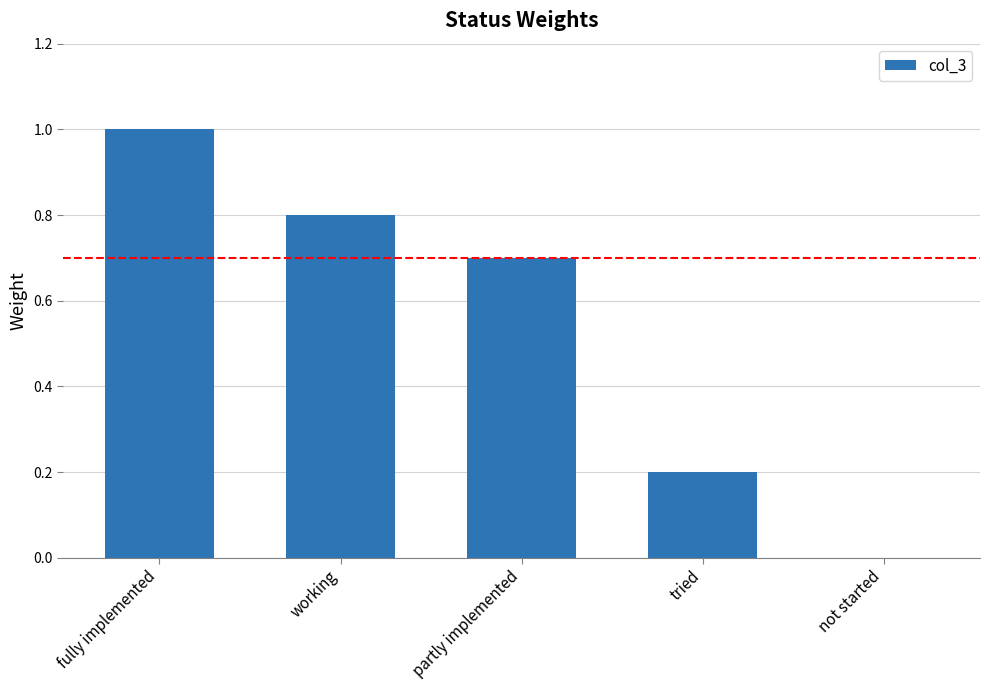

What is the difference between the values at tried and fully implemented?

0.8